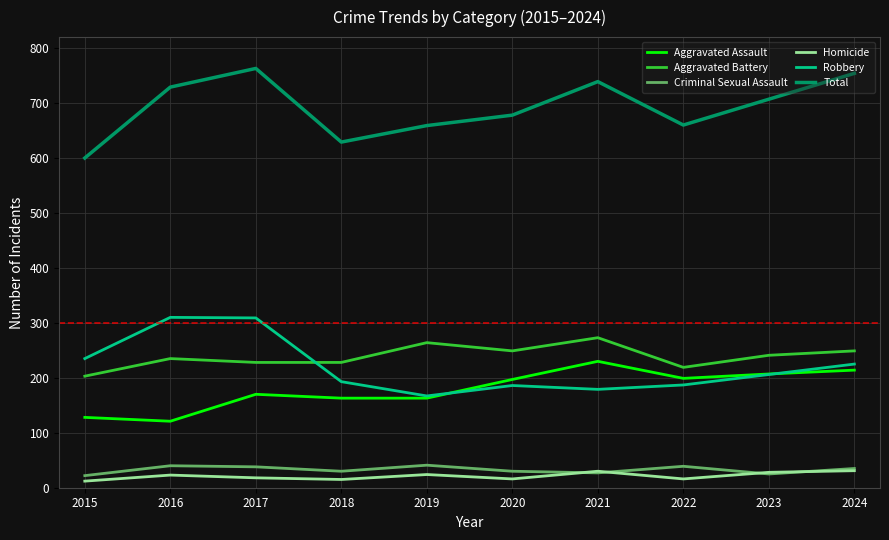

Where is the first local maximum for Aggravated Battery?

2016